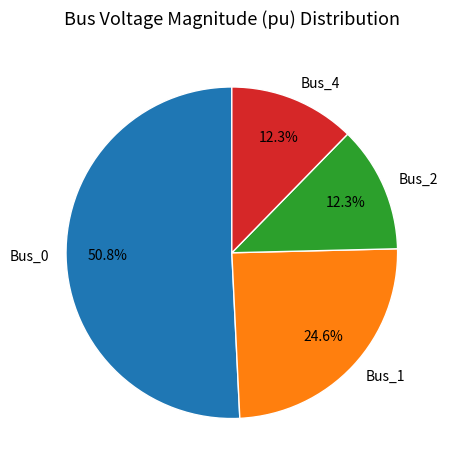

How many segments does this pie chart have?

4